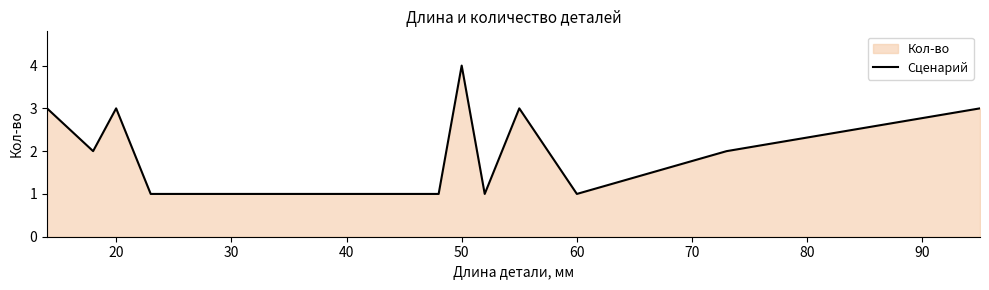

What is the greatest value displayed?

4